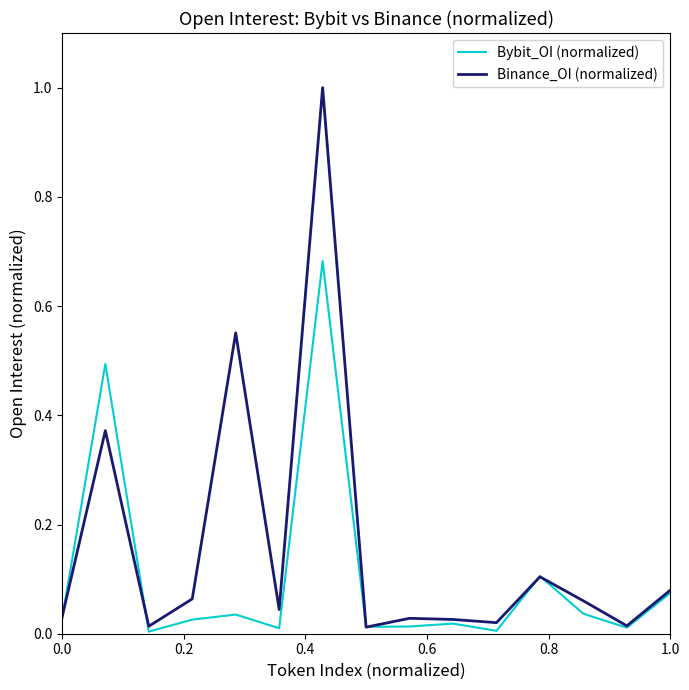

Rank the series by their maximum value, from highest to lowest.

Binance_OI (normalized), Bybit_OI (normalized)